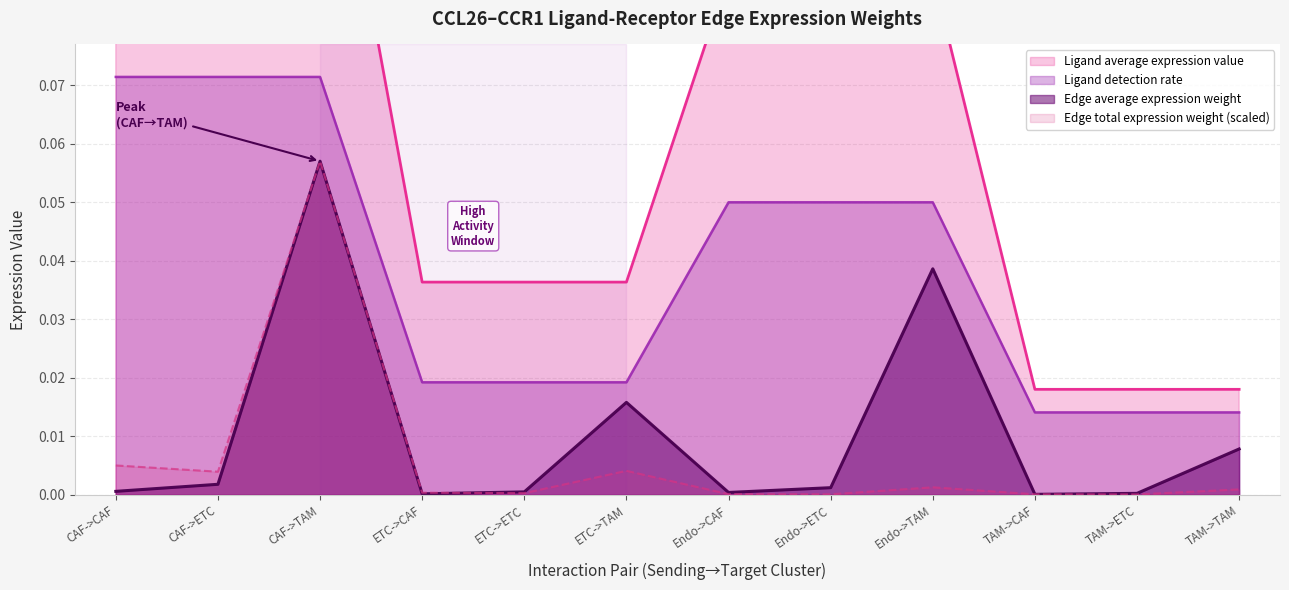

What is the label of the 11th point from the right?

CAF->ETC